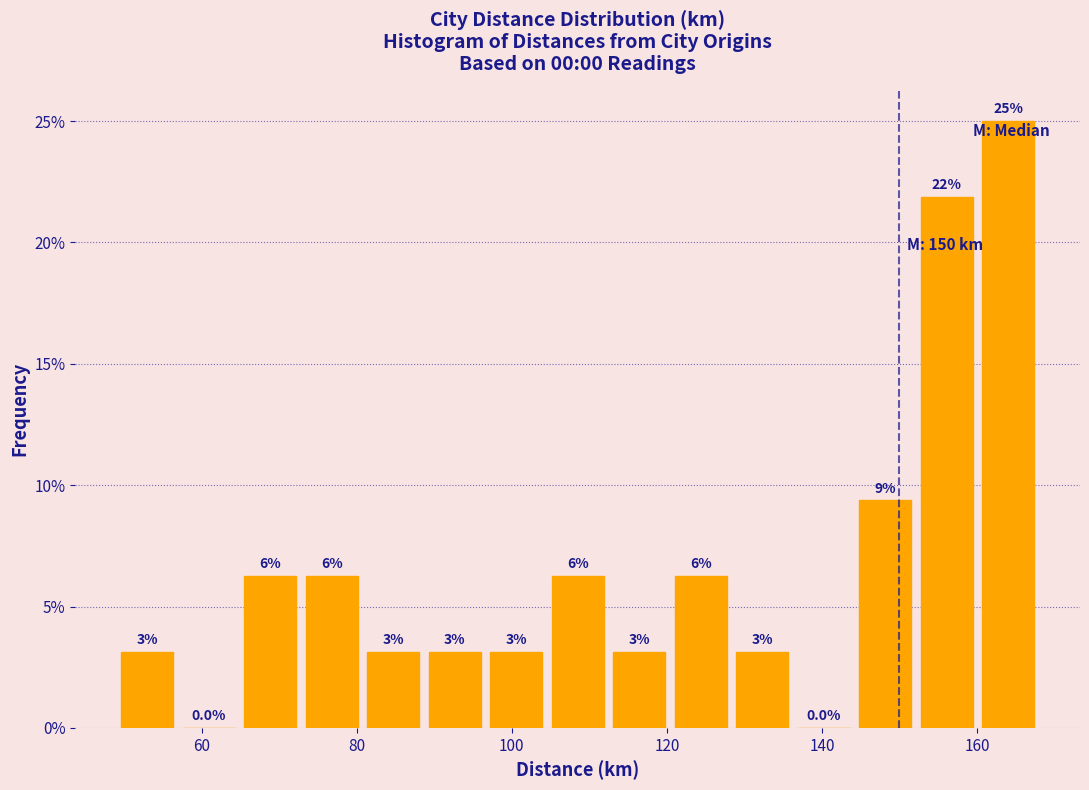

Read against the x-axis, roughly where is the centre of the tallest bar?

164